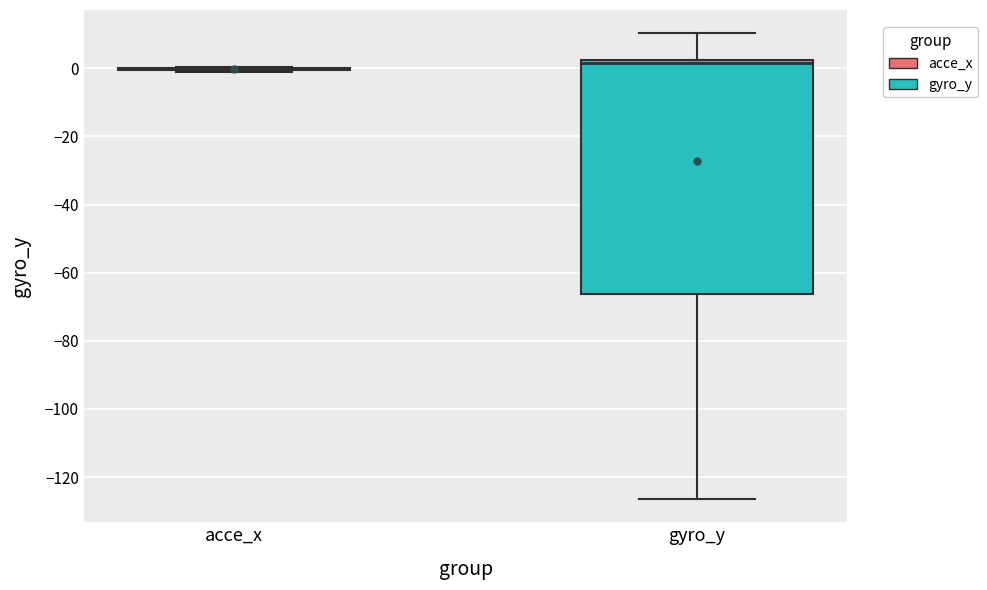

Reading left to right, read every box against the y-axis: the position of its median line, the range the box covers, and the ends of its whiskers. The values are not printed on the chart, so give them approximately, as read against the axis.

acce_x: box collapsed to a line at 0, whiskers -2 to 0
gyro_y: median 2 (just below the box's upper edge), box -66 to 2, whiskers -126 to 10